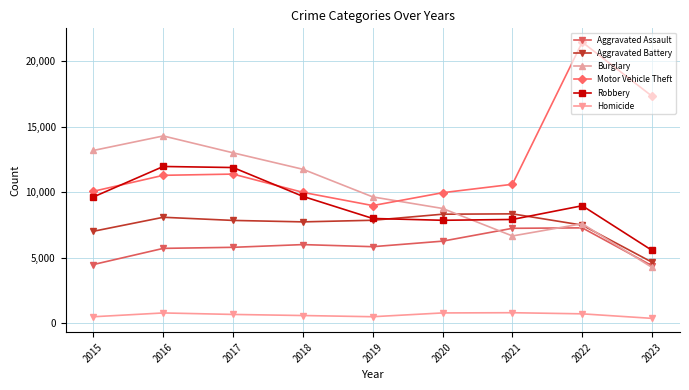

True or false: Homicide and Burglary cross at least once.

False